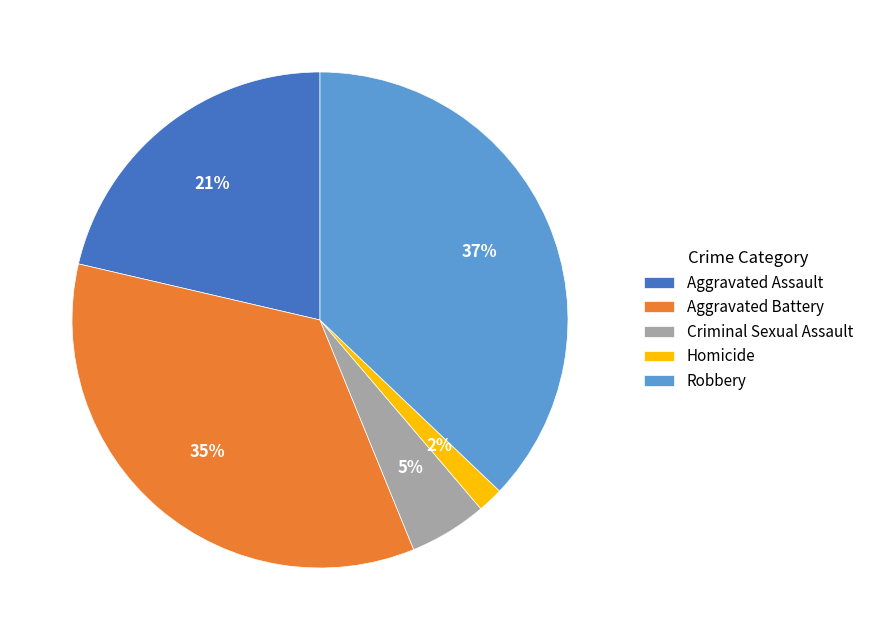

Which has a higher value, Aggravated Assault or Criminal Sexual Assault?

Aggravated Assault